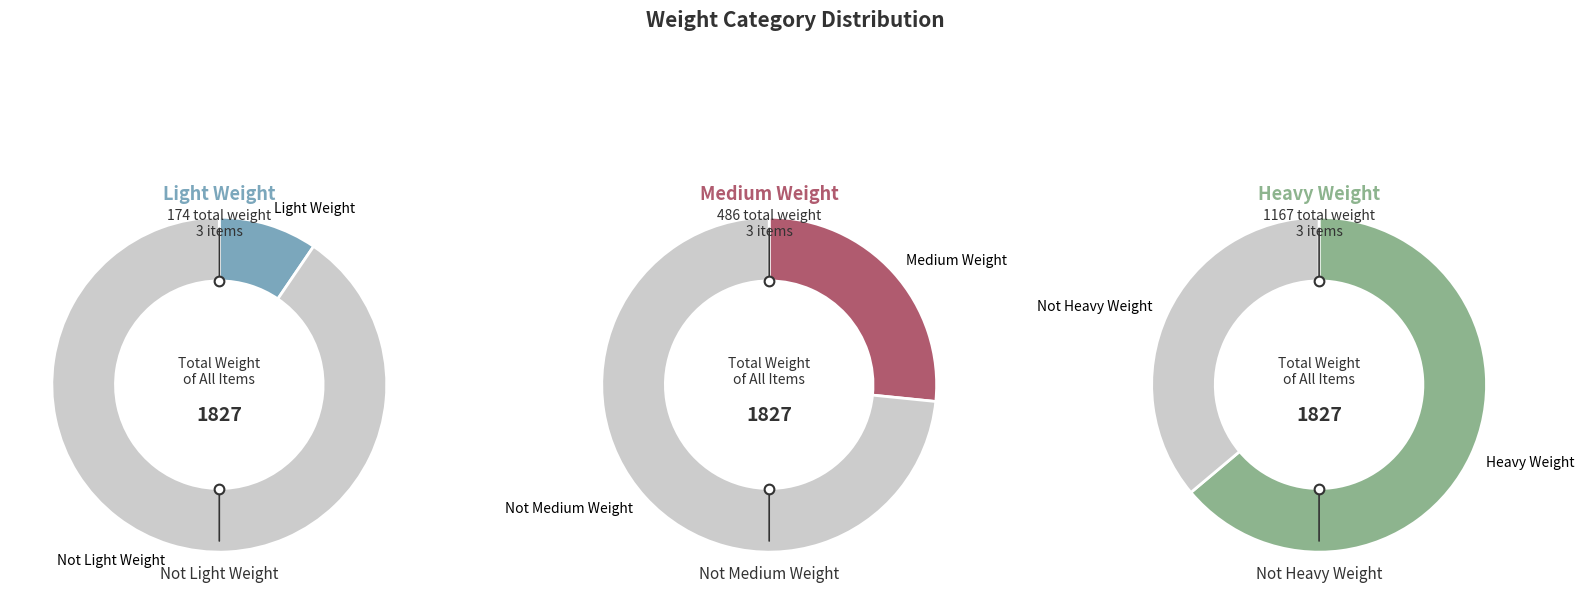

Count the number of slices in the pie.

3